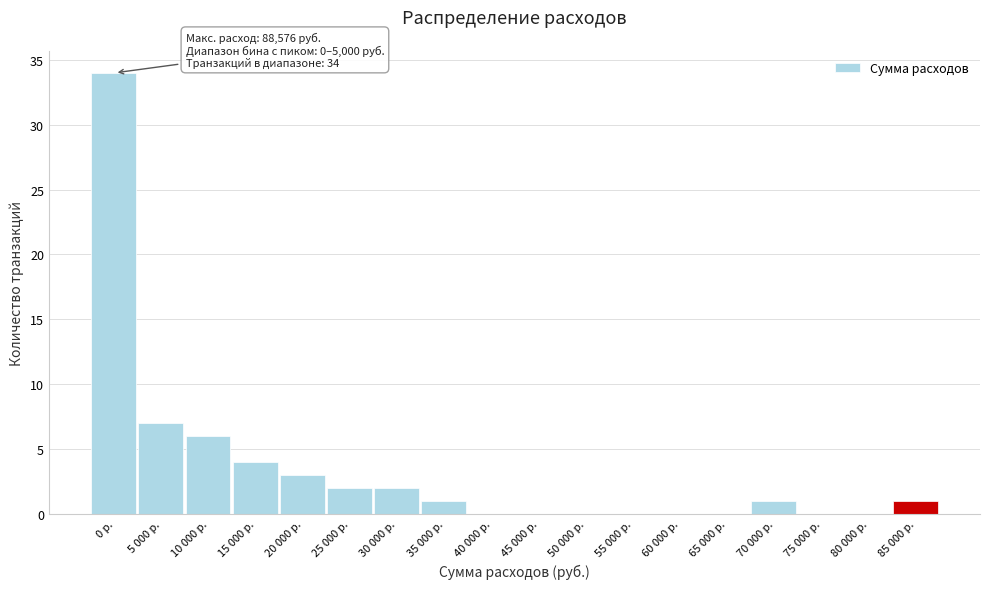

Reading left to right, transcribe all the data shown in this chart.

0 р.=34	5 000 р.=7	10 000 р.=6	15 000 р.=4	20 000 р.=3	25 000 р.=2	30 000 р.=2	35 000 р.=1	40 000 р.=0	45 000 р.=0	50 000 р.=0	55 000 р.=0	60 000 р.=0	65 000 р.=0	70 000 р.=1	75 000 р.=0	80 000 р.=0	85 000 р.=1